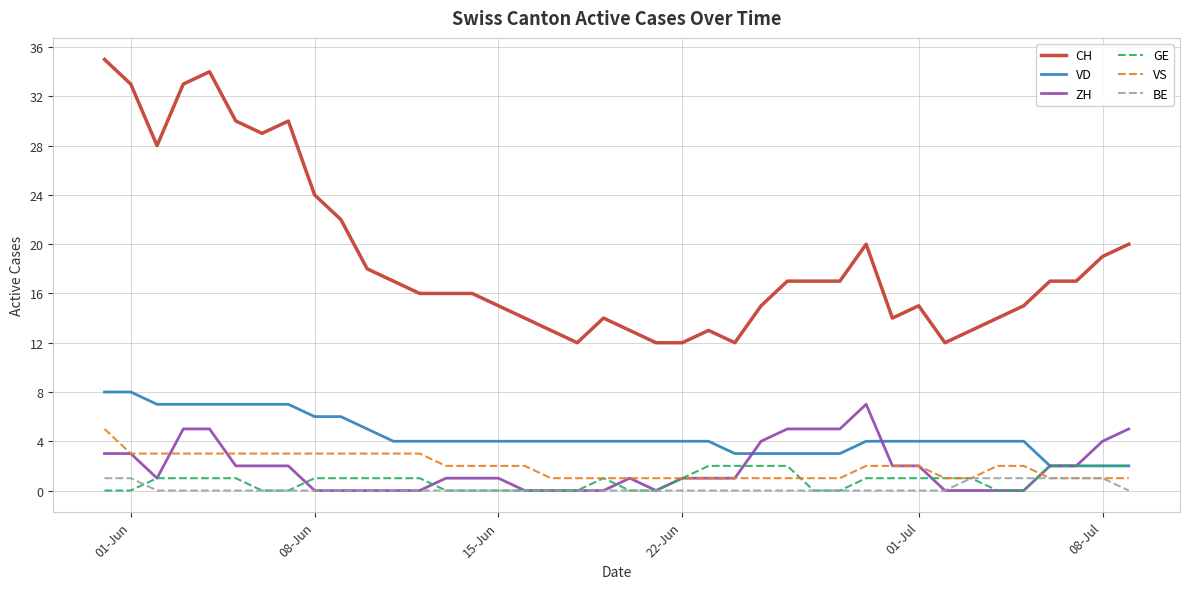

Which series has the largest total across all categories?

CH